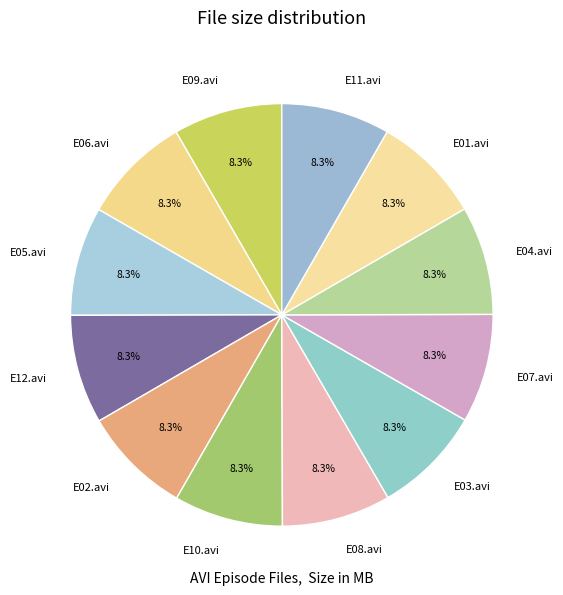

Approximately how many times larger is the value at E12.avi compared to E03.avi?

1.0